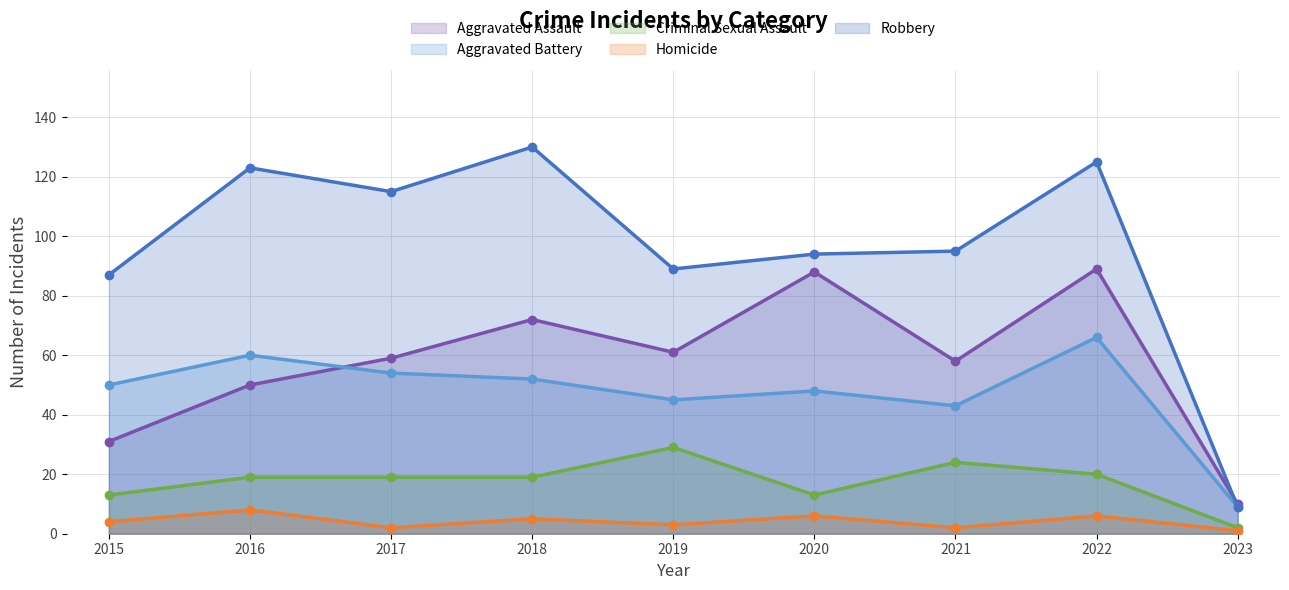

At which category is the sum across all series the highest?

2022